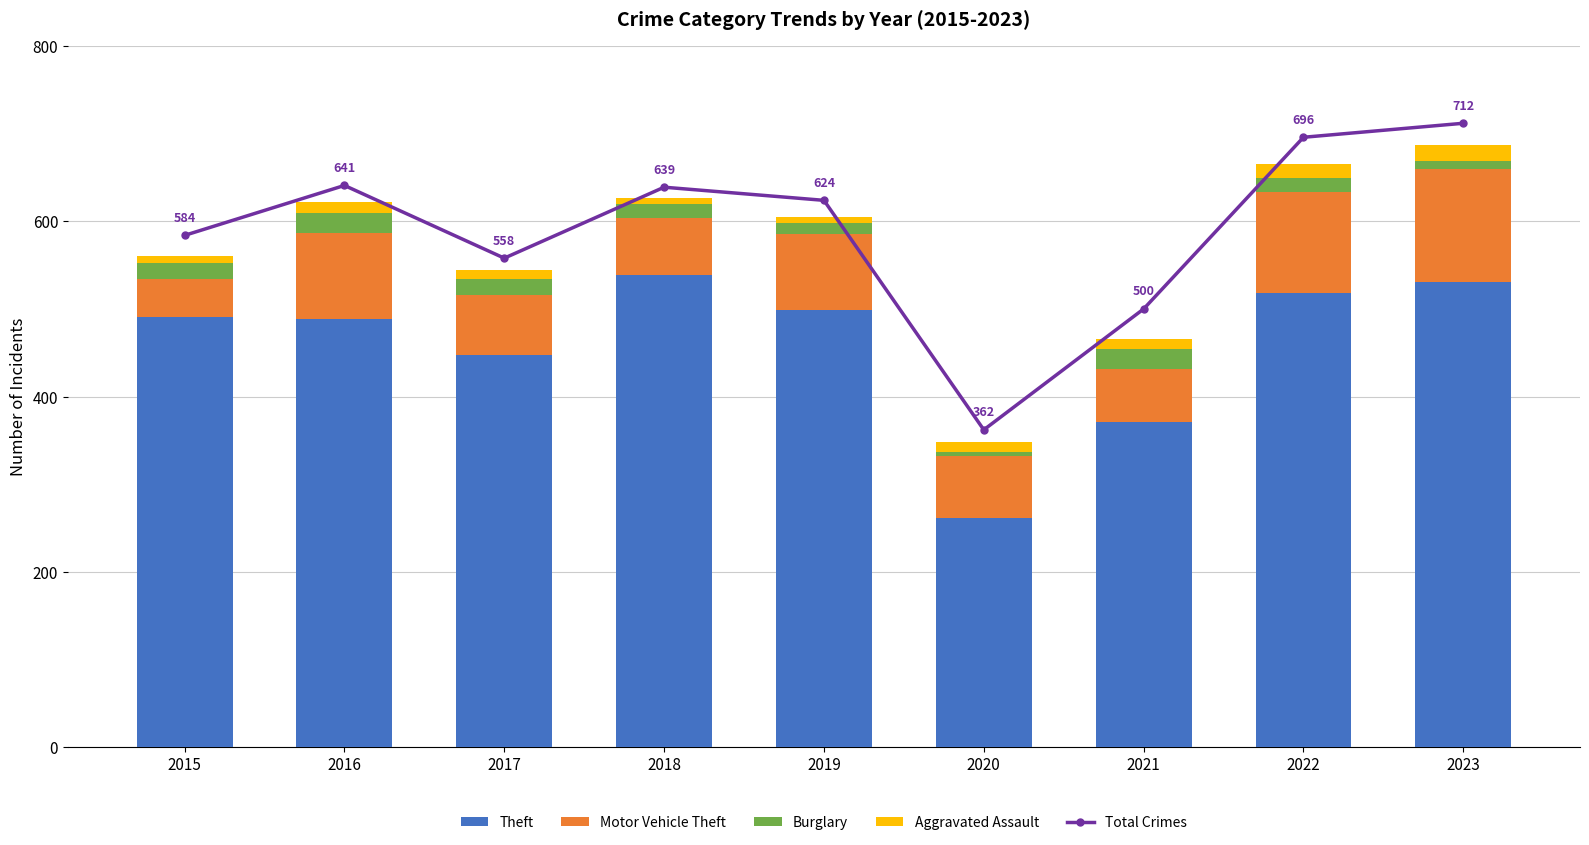

Which has a higher value, 2022 or 2019?

2022